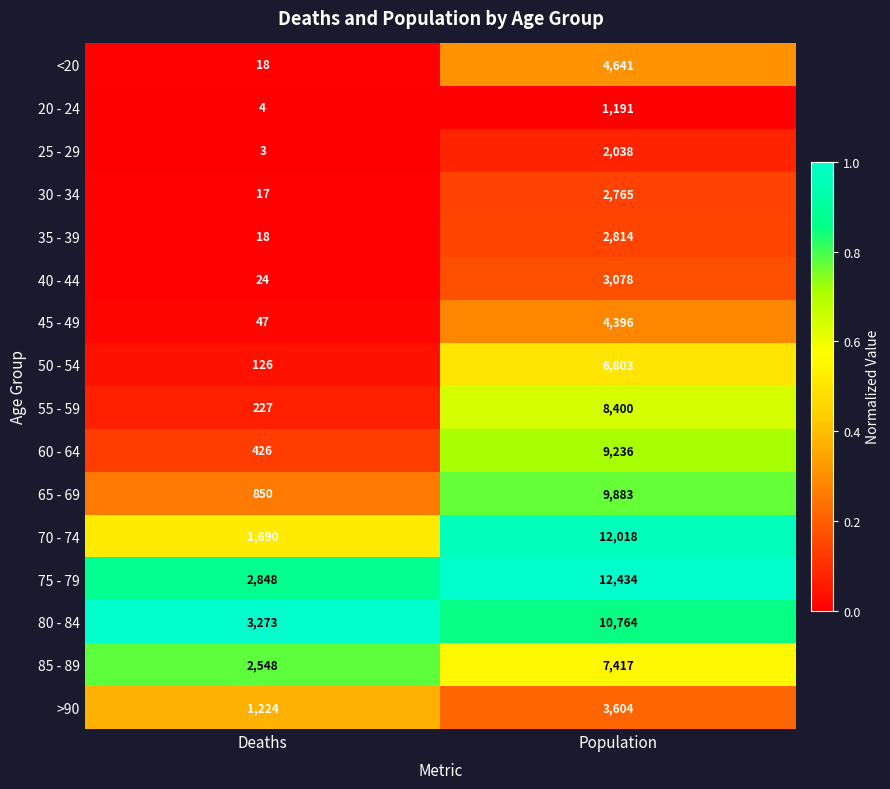

The 20 - 24 series shows 6 at Deaths. True or false?

False